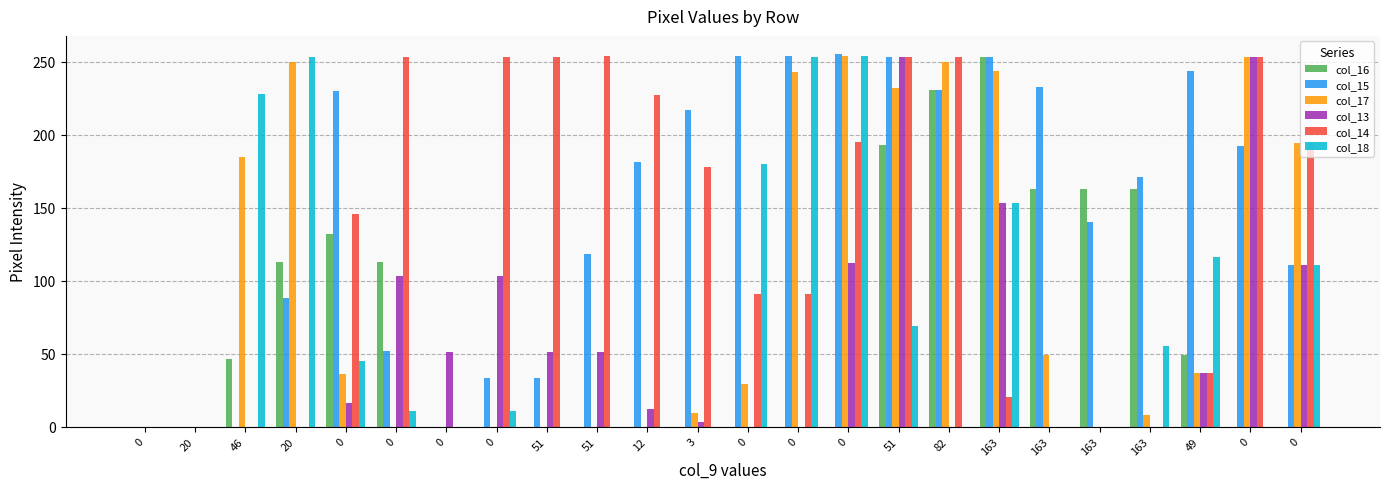

What is the sum of the col_17 values at 163 and 163?

57